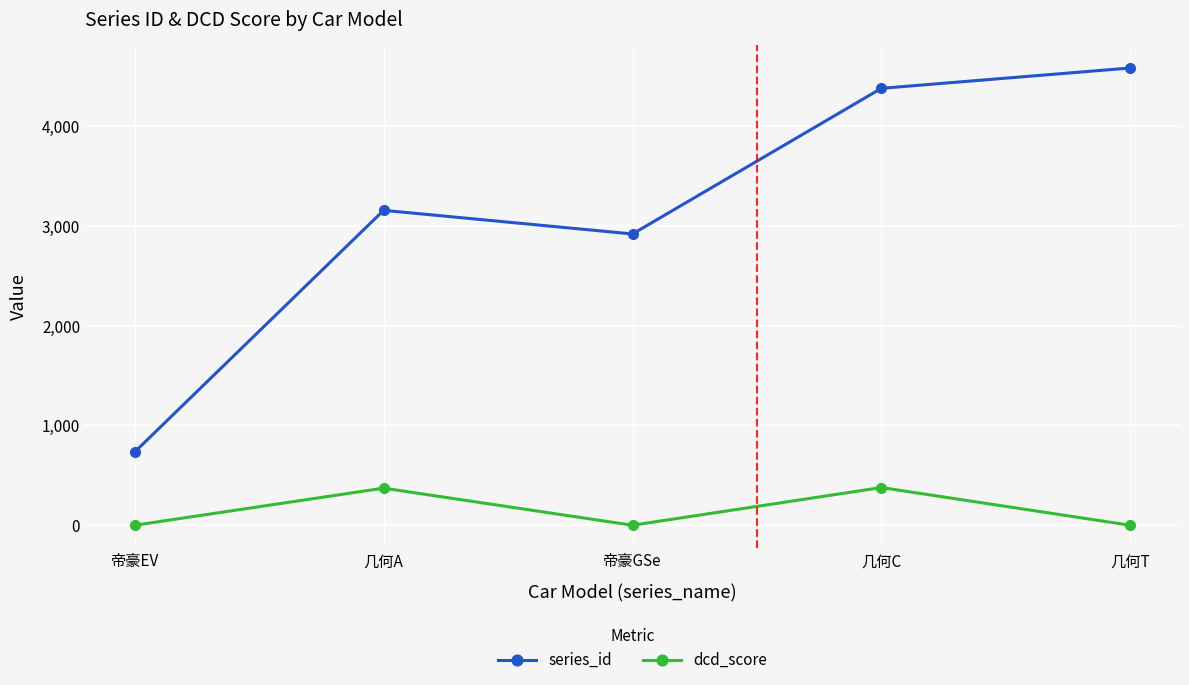

The value of dcd_score at 帝豪GSe is 0. True or false?

True